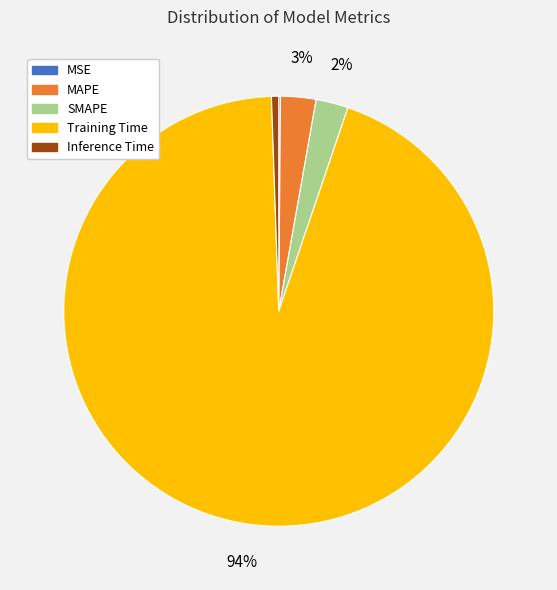

True or false: Inference Time accounts for 11% of the total.

False